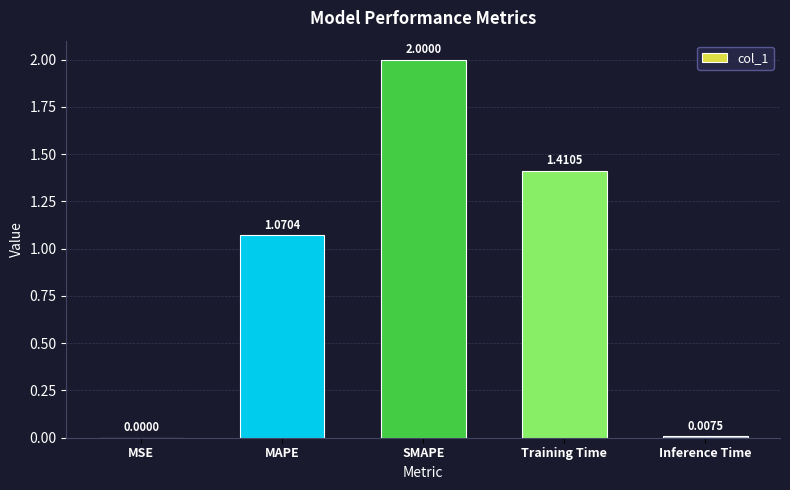

Which has a higher value, SMAPE or MAPE?

SMAPE